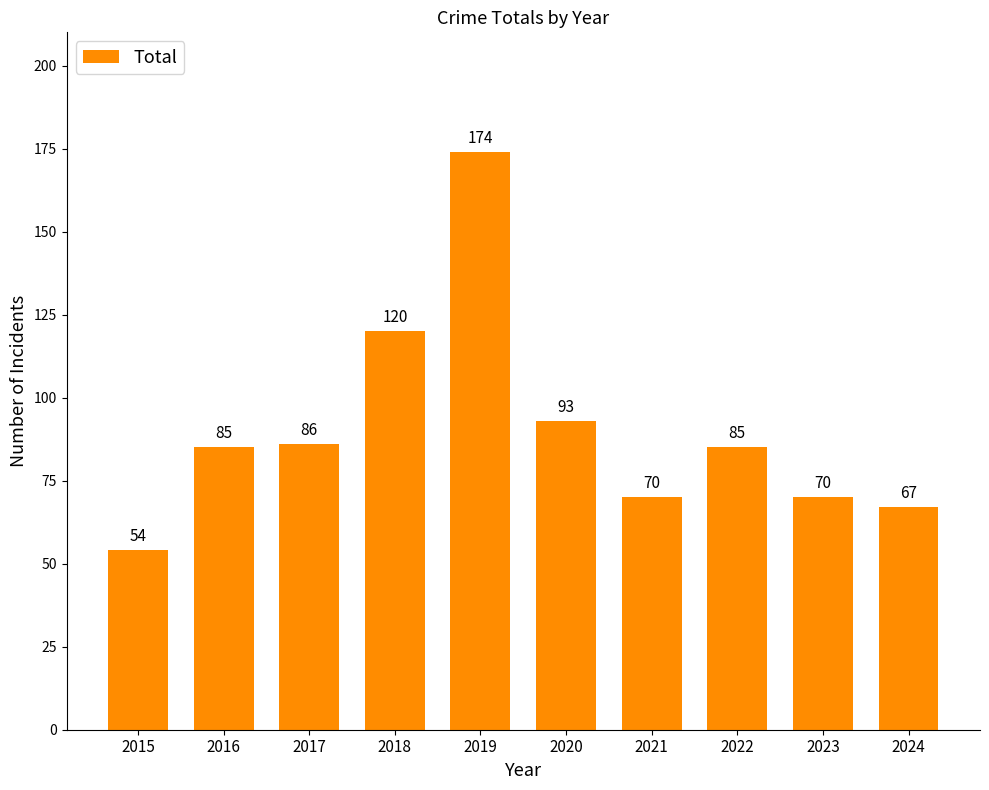

Reading left to right, transcribe all the data shown in this chart.

2015=54	2016=85	2017=86	2018=120	2019=174	2020=93	2021=70	2022=85	2023=70	2024=67